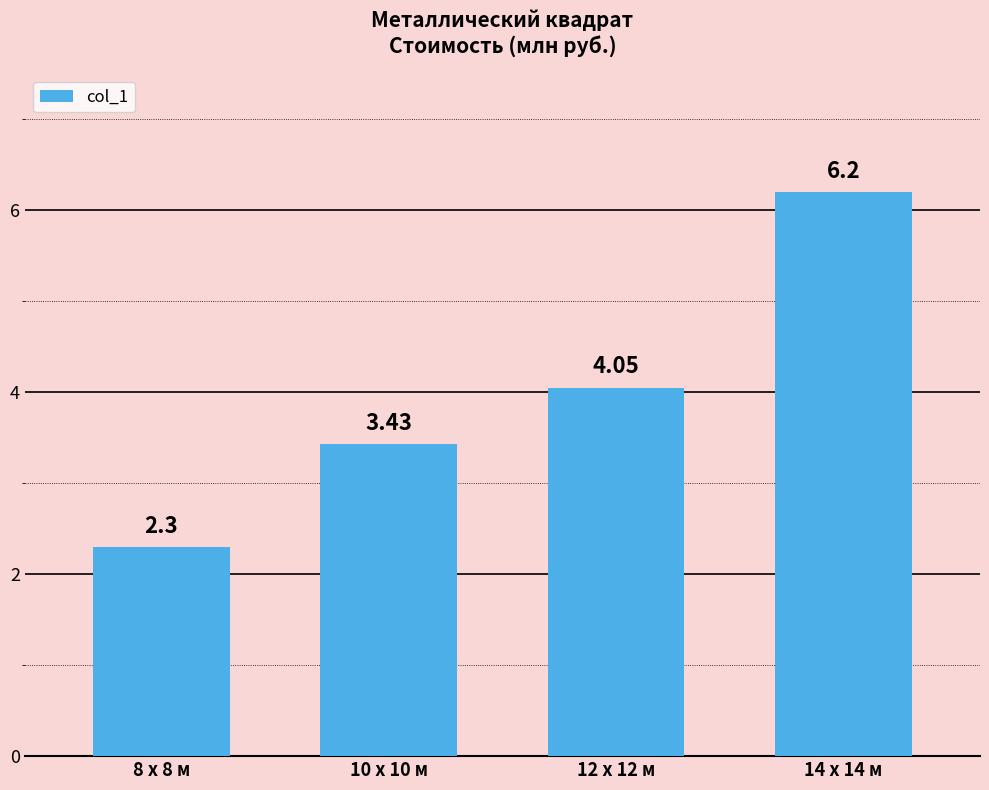

What position from the left is 14 x 14 м?

4